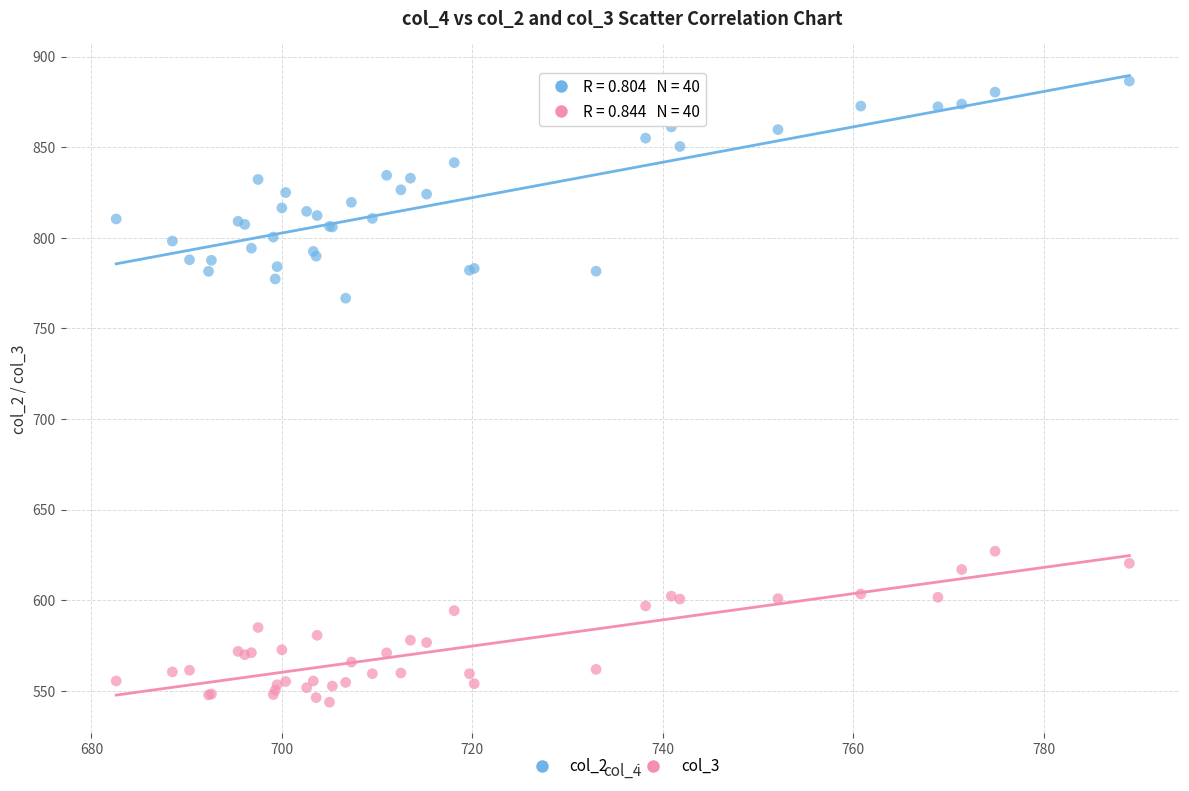

Which series reaches the minimum Y coordinate?

col_3